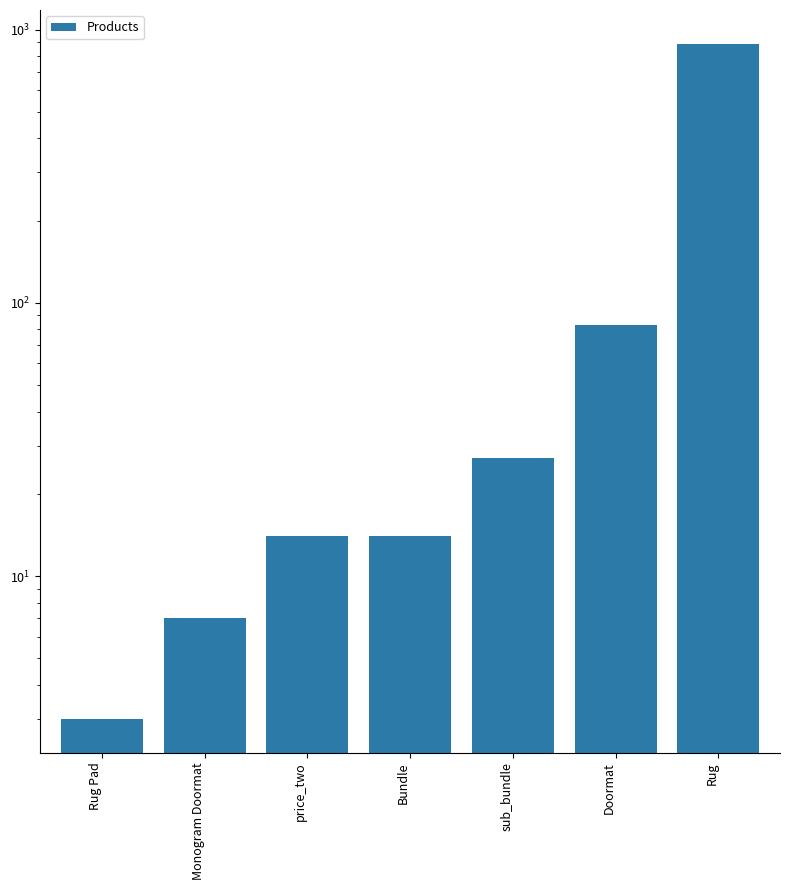

Does the chart contain any negative values?

No